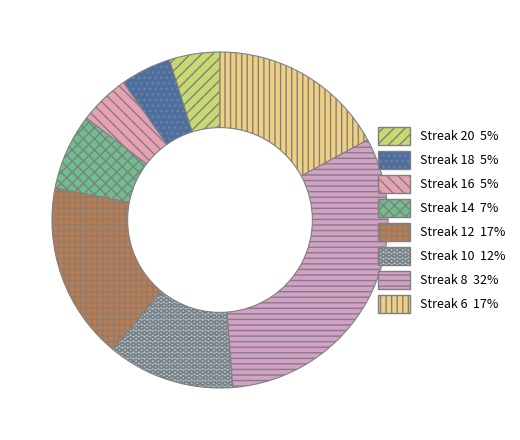

How many slices are in this pie chart?

8